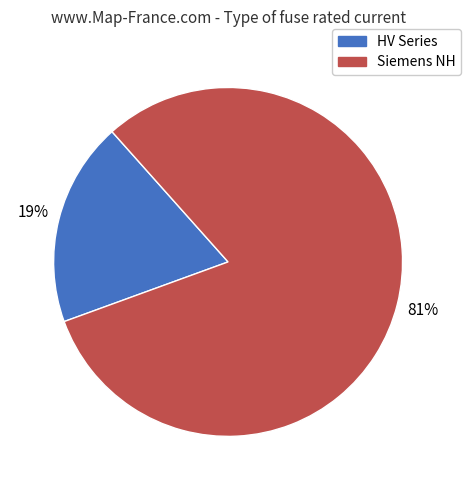

How many segments does this pie chart have?

2